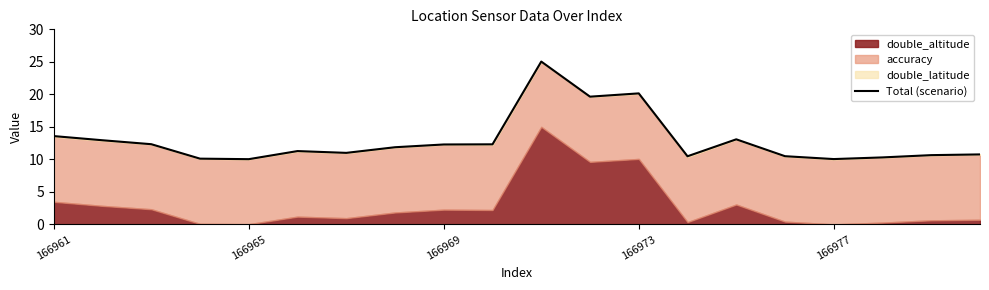

How many values are below 11?

9